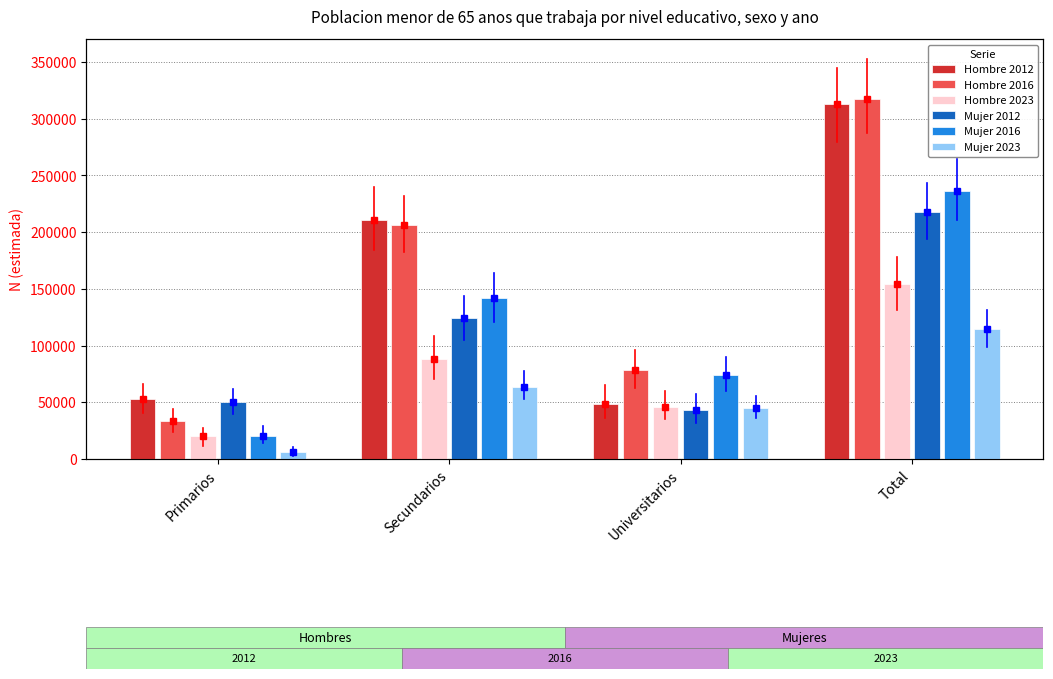

What is the label of the 3rd bar from the left?

Universitarios